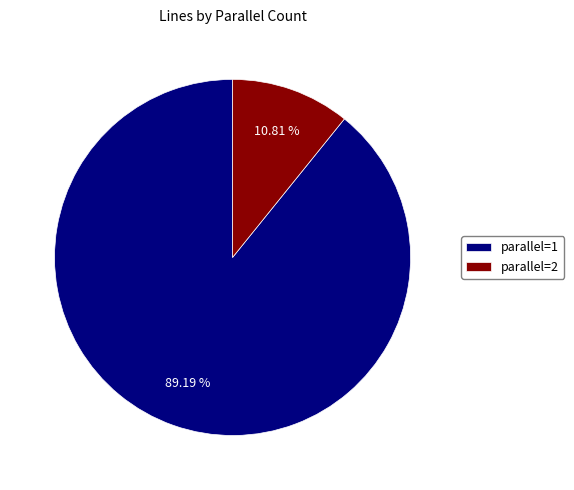

Combined, do parallel=1 and parallel=2 account for over 50%?

Yes